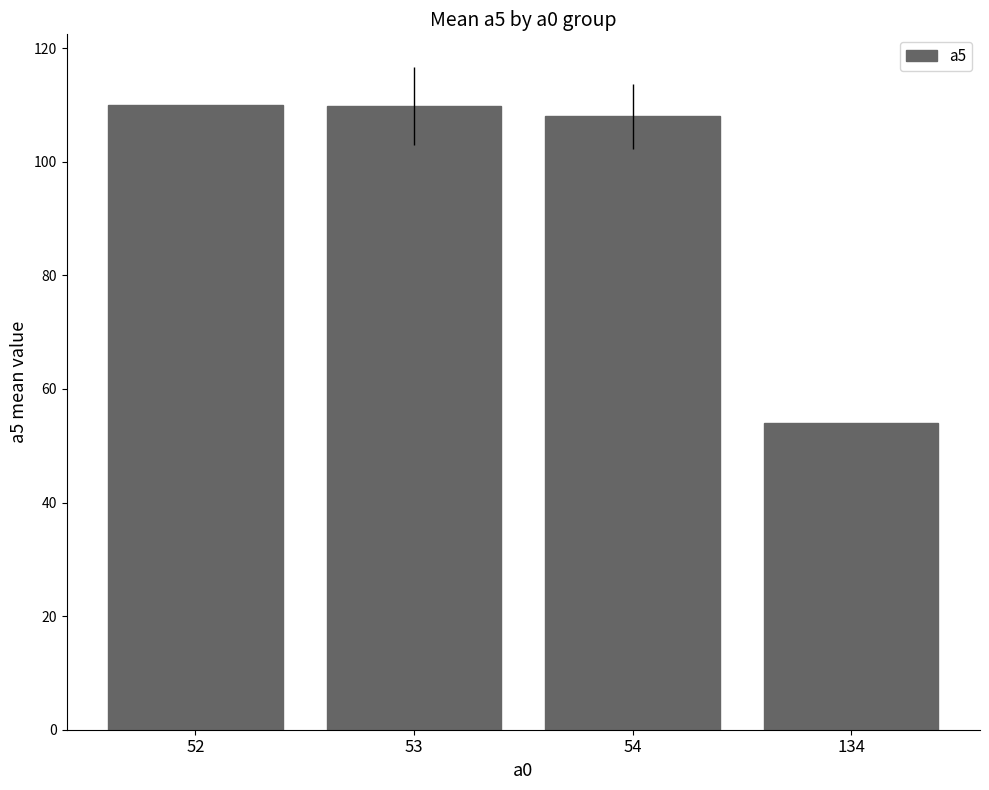

True or false: the data shows 108.0 at 54.

True